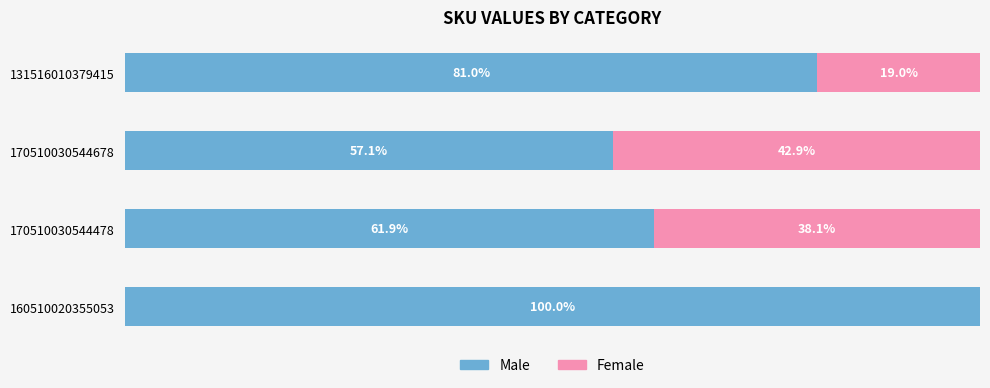

What are all the series names shown in the legend?

Male, Female